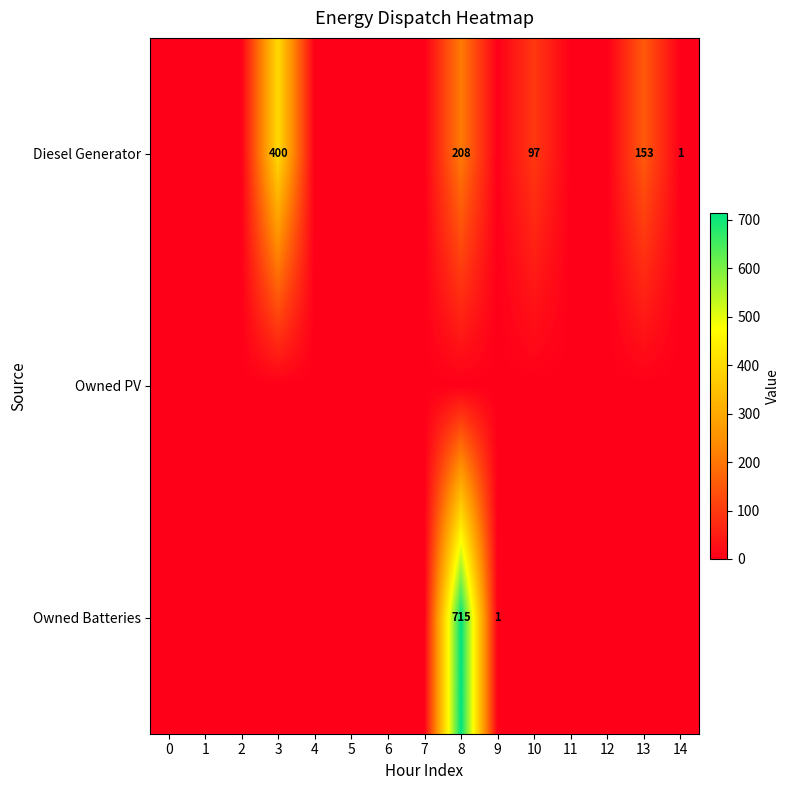

True or false: Diesel Generator has a value of 1 at 14.

True